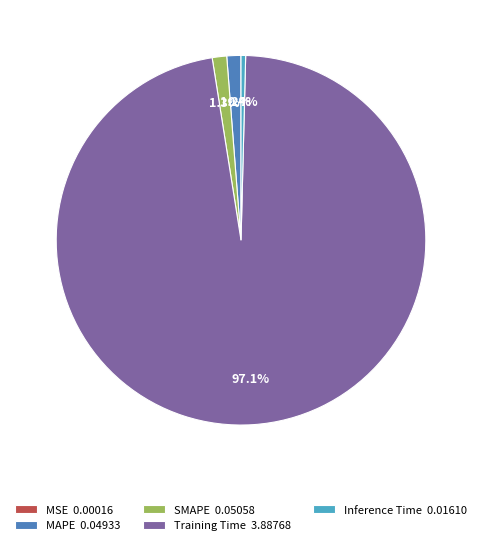

Does Training Time 3.88768 represent more than half of the total?

Yes